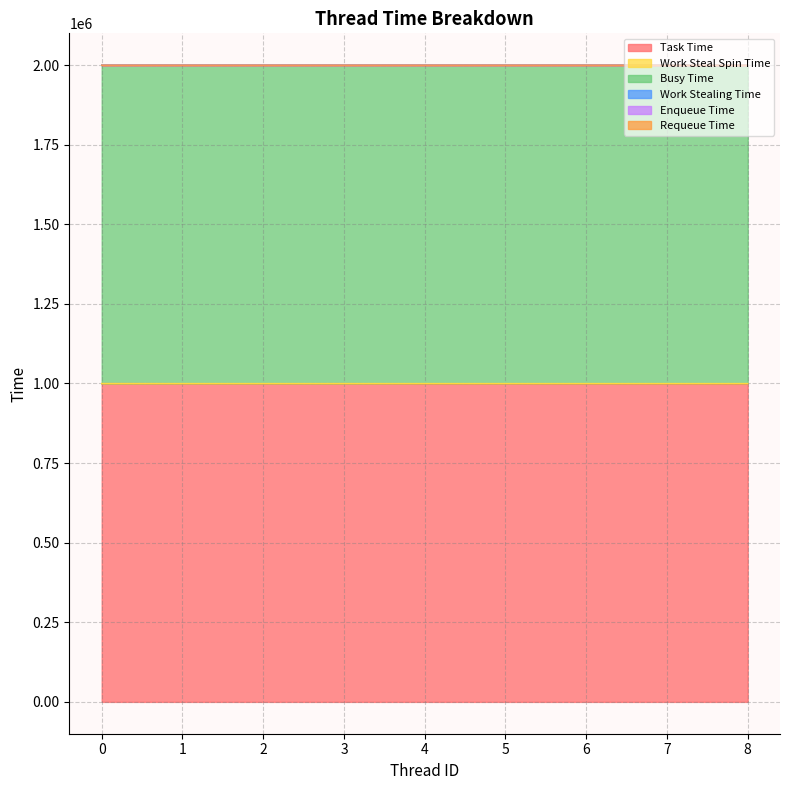

Does the chart have visible grid lines?

Yes